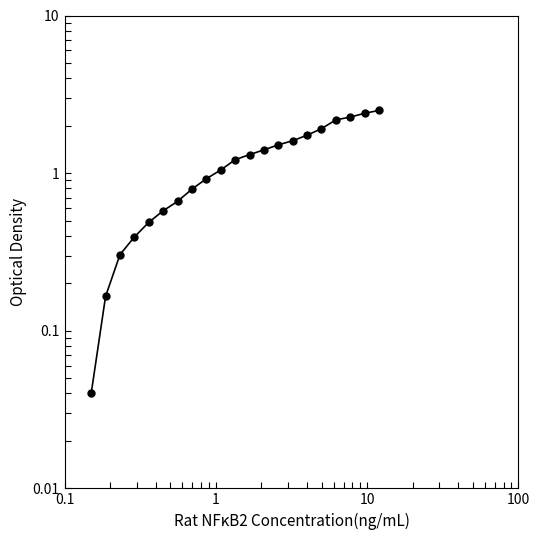

True or false: the data shows 2.2 at 11.

False